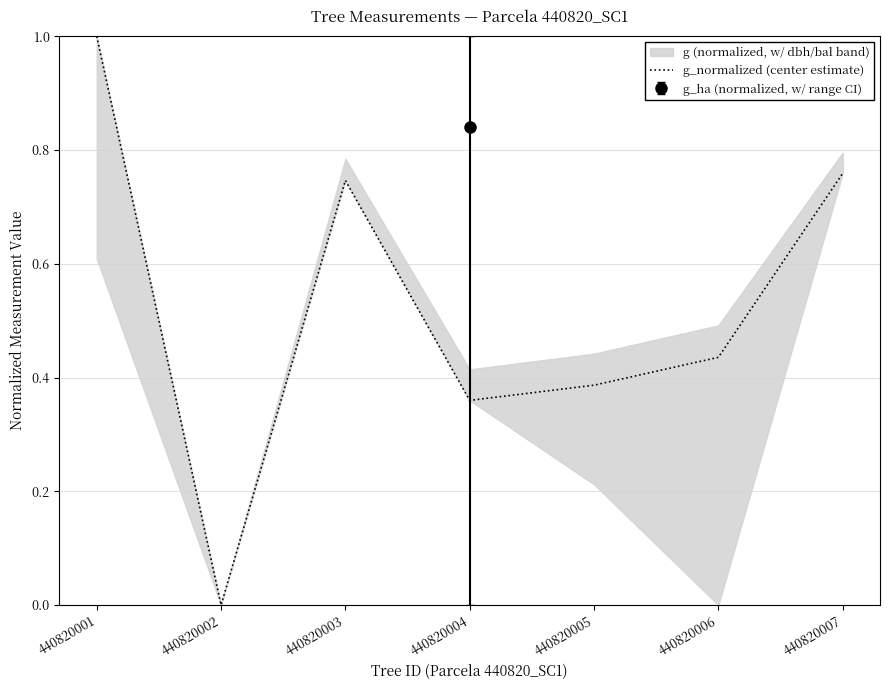

Reading left to right, transcribe all the data shown in this chart.

1.0	0.0	0.7	0.4	0.4	0.4	0.8